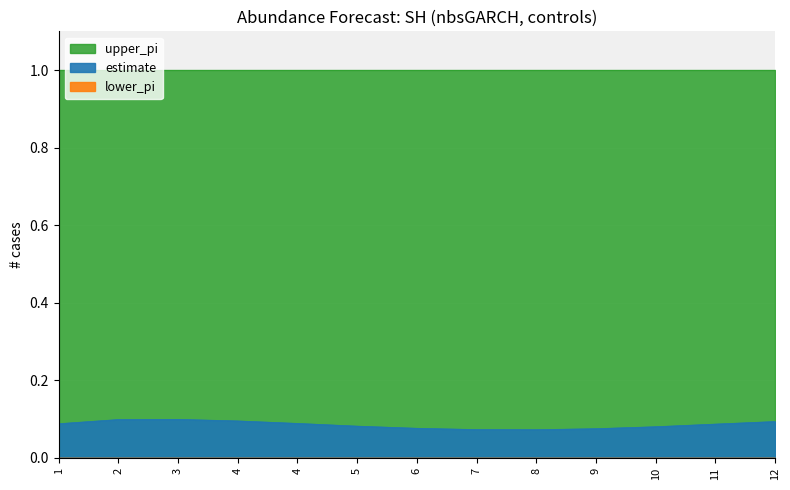

Is it true that estimate equals 0.1 at 3?

True